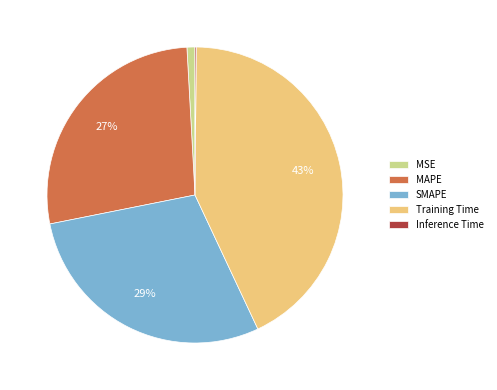

True or false: Training Time accounts for 29% of the total.

False